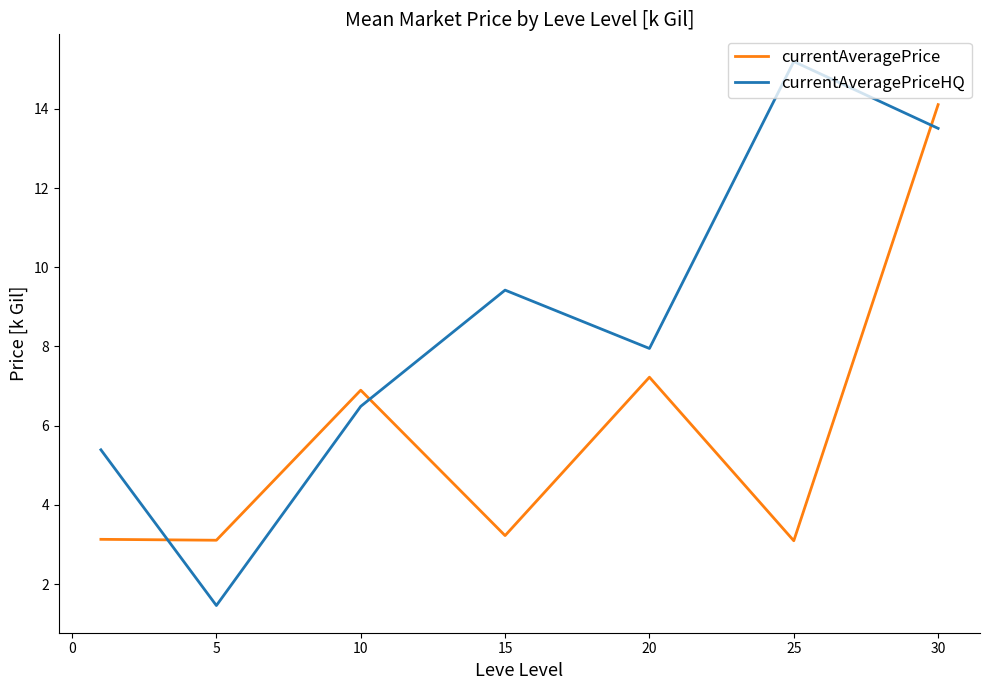

True or false: currentAveragePrice and currentAveragePriceHQ cross at least once.

True